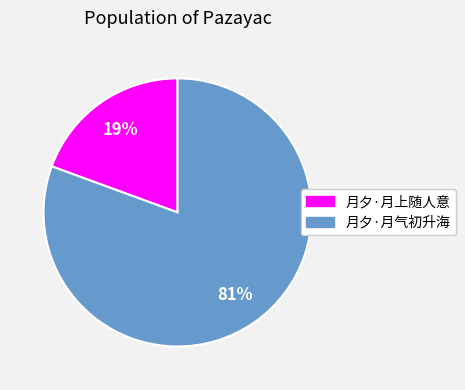

How many segments does this pie chart have?

2